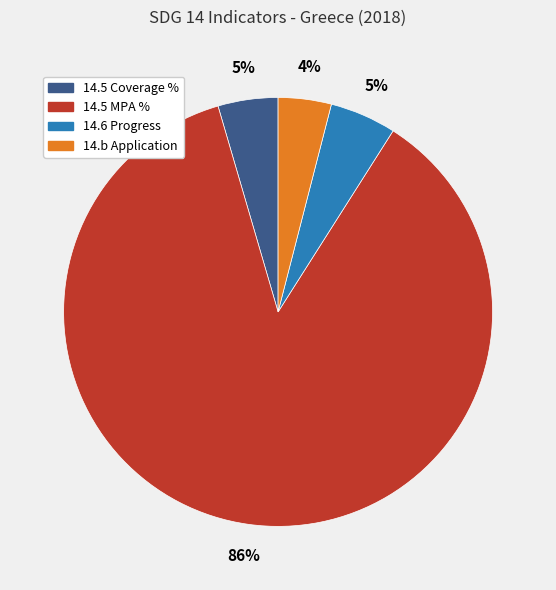

To the nearest percent, what is the average slice percentage?

25%